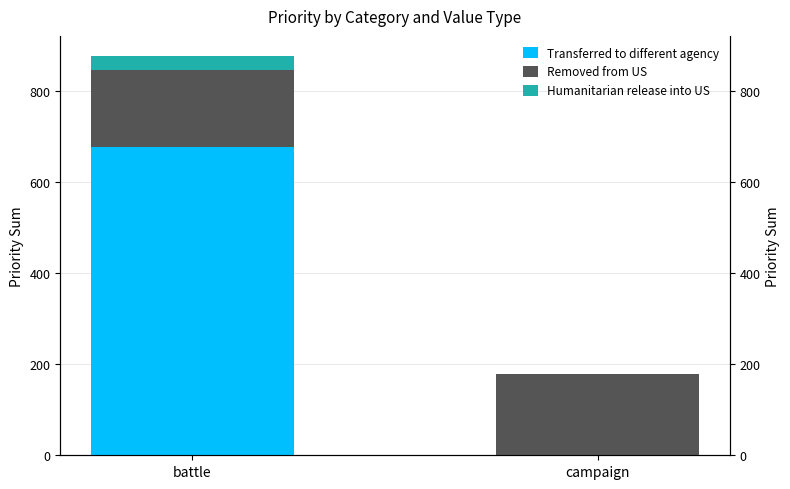

Which series changed the most between battle and campaign?

Transferred to different agency